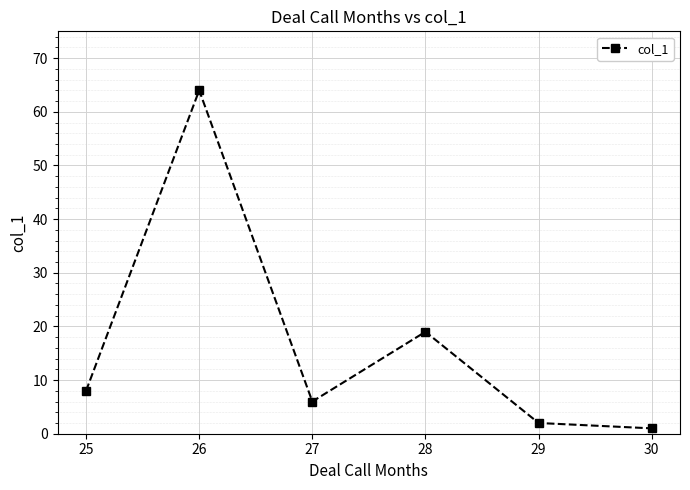

Where is the data nearest to the value 32?

28